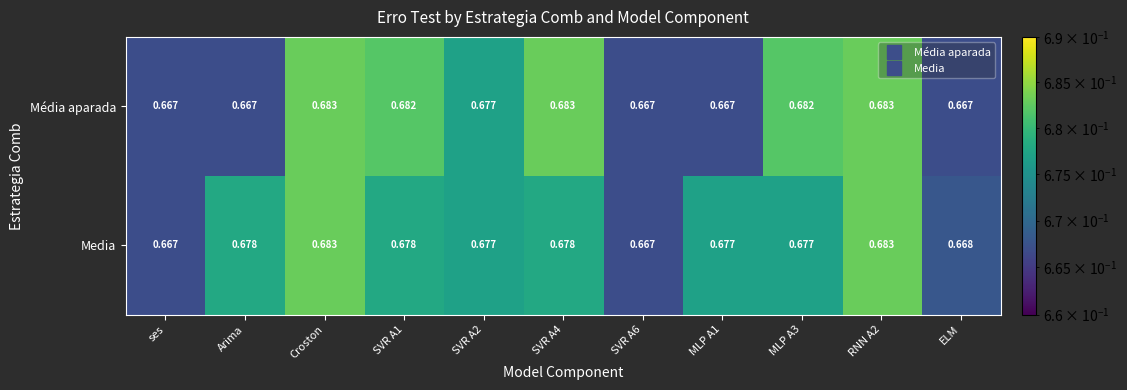

Which series has the largest total across all categories?

Media